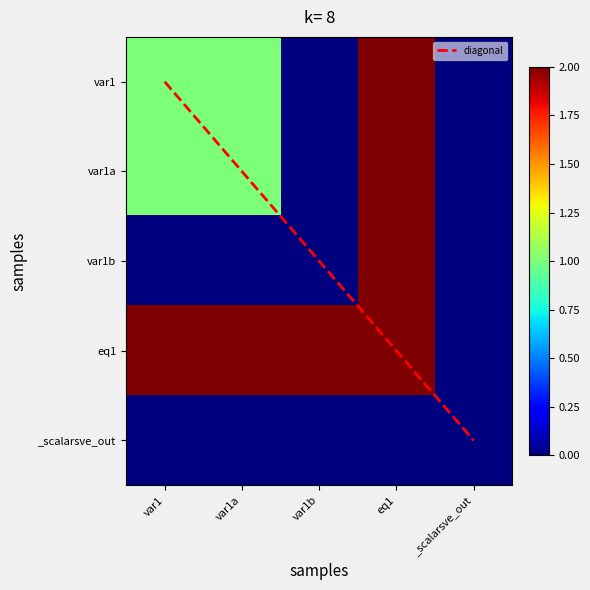

Rank the categories by eq1 value from lowest to highest.

_scalarsve_out, var1, var1a, var1b, eq1